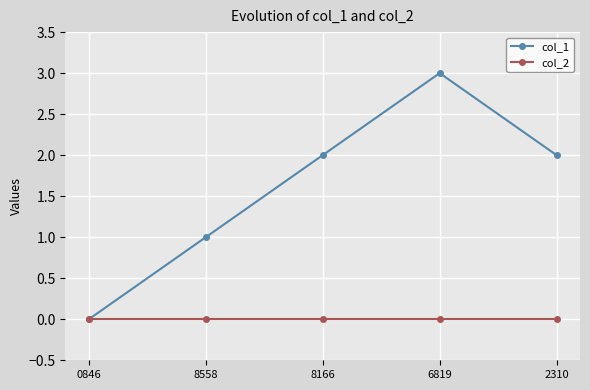

What is the spread (max minus min) of values at 2310?

2